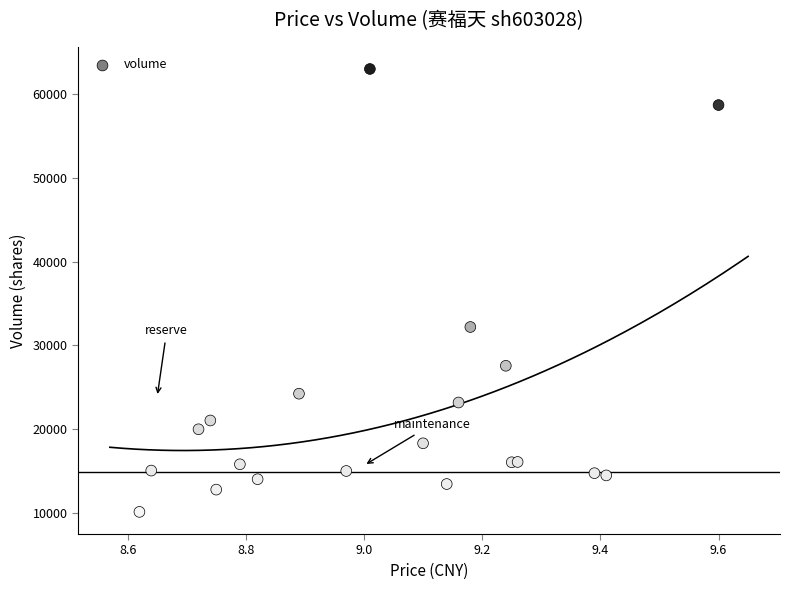

What Y value in the scatter plot is closest to 36549?

32181